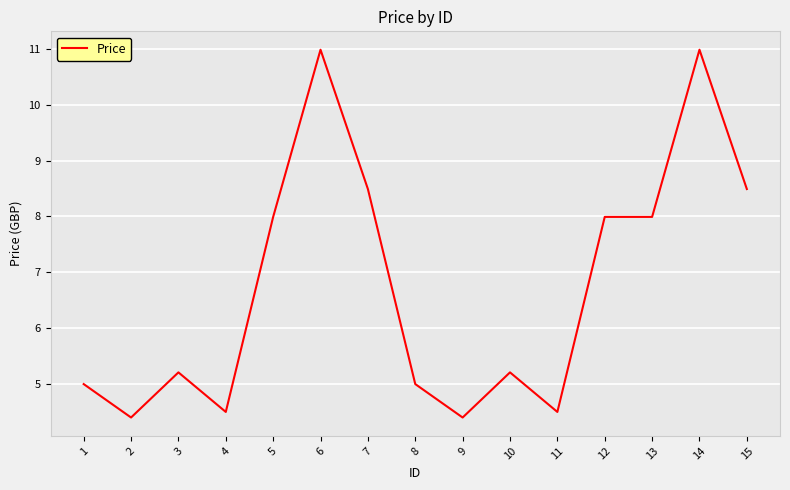

What is the maximum value shown in the chart?

11.0